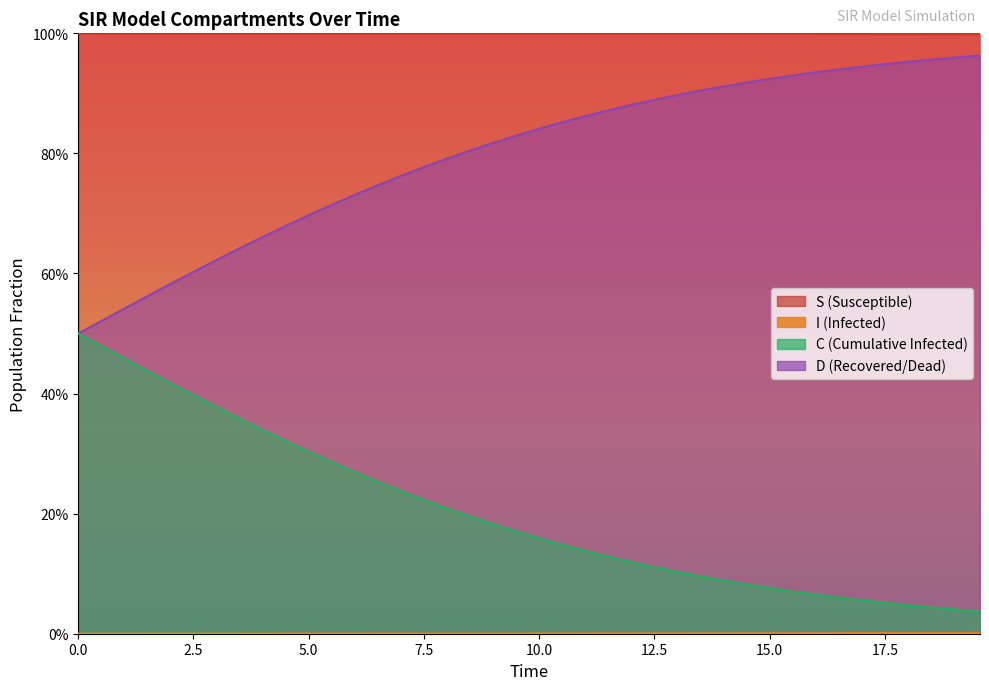

At which category is the sum across all series the highest?

2.5